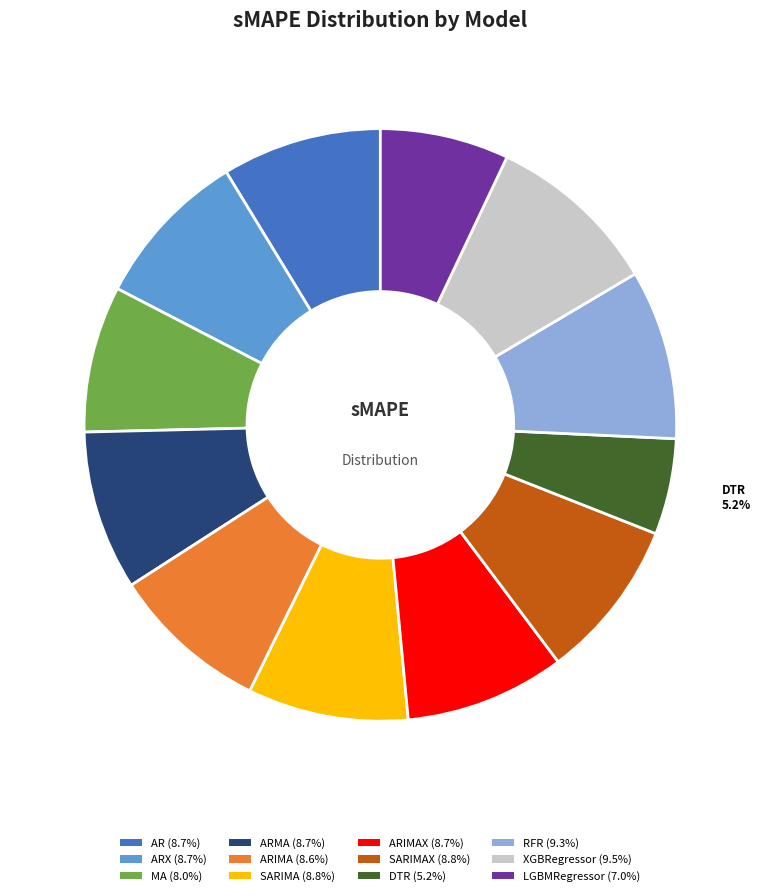

What percentage is NOT represented by AR?

91.3%